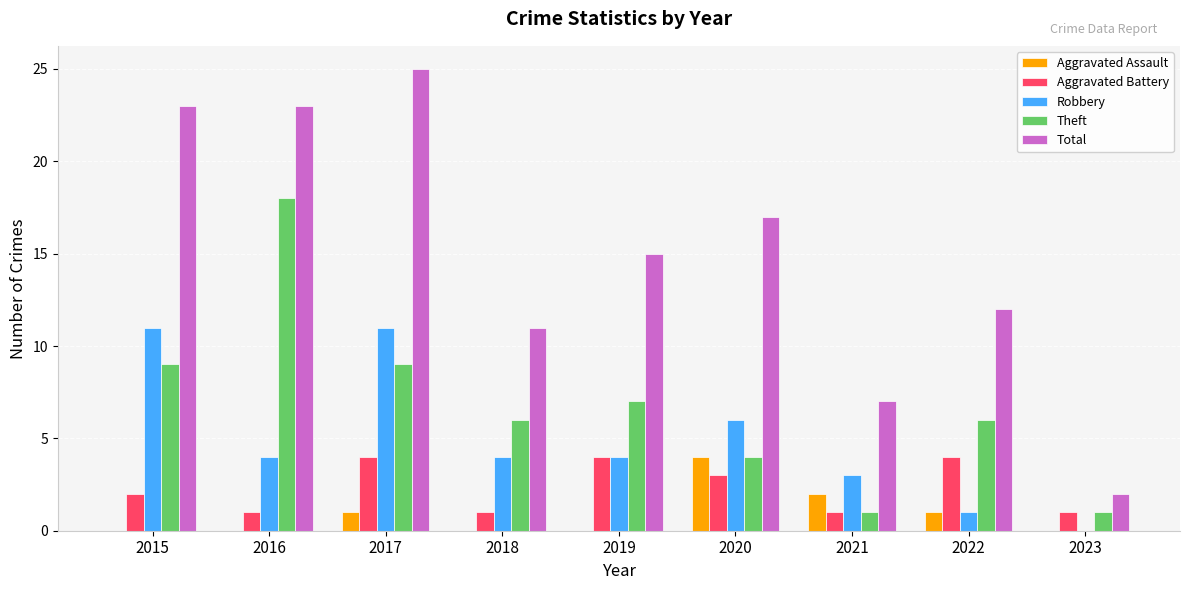

Reading right to left, list all the values displayed in this chart.

Aggravated Assault: 0	1	2	4	0	0	1	0	0
Aggravated Battery: 1	4	1	3	4	1	4	1	2
Robbery: 0	1	3	6	4	4	11	4	11
Theft: 1	6	1	4	7	6	9	18	9
Total: 2	12	7	17	15	11	25	23	23